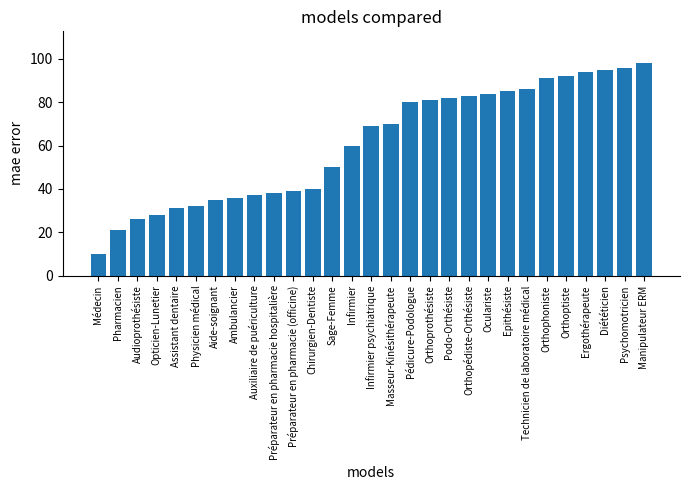

Where is the data nearest to the value 54?

Sage-Femme